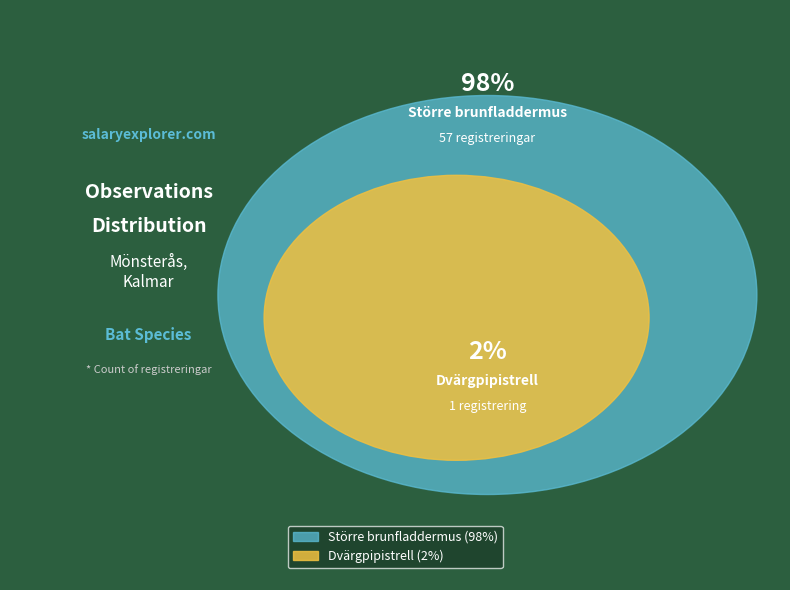

What percentage is the Dvärgpipistrell slice, to the nearest percent?

2%